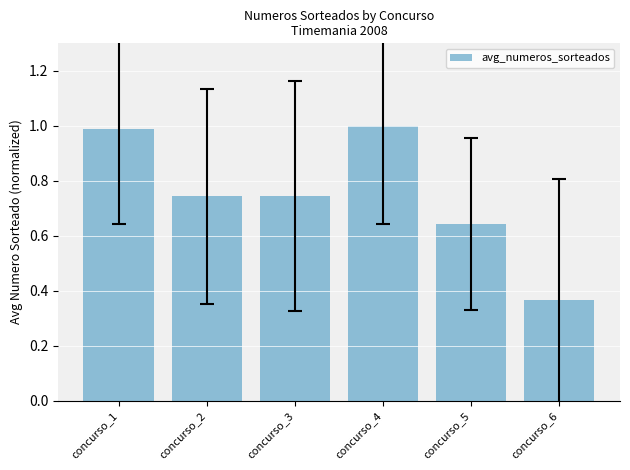

Which category has the highest value across all series?

concurso_4